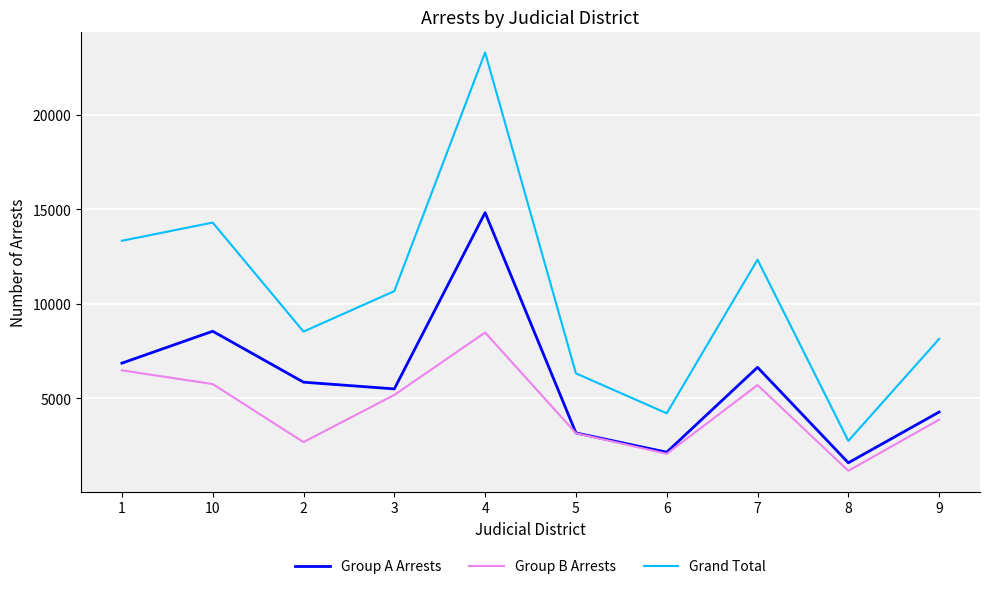

Is this an area chart (filled region under the line)?

No